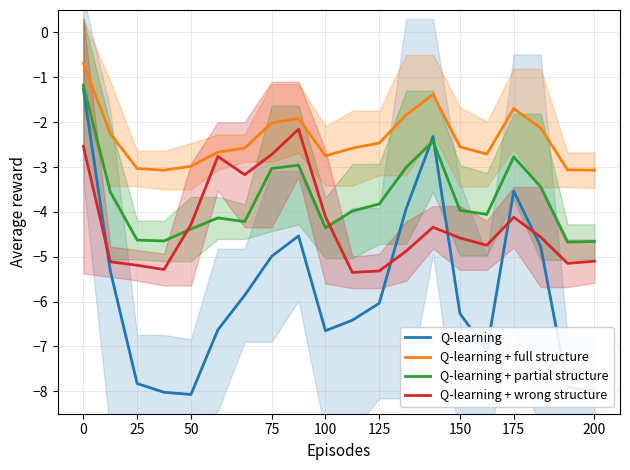

Reading left to right, transcribe all the data shown in this chart.

Q-learning: -1.3	-5.3	-7.8	-8.0	-8.1	-6.6	-5.9	-5.0	-4.5	-6.6	-6.4	-6.0	-3.9	-2.3	-6.3	-7.1	-3.5	-4.8	-7.9	-8.0
Q-learning + full structure: -0.7	-2.3	-3.0	-3.1	-3.0	-2.7	-2.6	-2.0	-1.9	-2.8	-2.6	-2.5	-1.8	-1.4	-2.6	-2.7	-1.7	-2.1	-3.1	-3.1
Q-learning + partial structure: -1.2	-3.6	-4.6	-4.6	-4.4	-4.1	-4.2	-3.0	-3.0	-4.4	-4.0	-3.8	-3.0	-2.4	-4.0	-4.1	-2.8	-3.4	-4.7	-4.7
Q-learning + wrong structure: -2.5	-5.1	-5.2	-5.3	-4.3	-2.8	-3.2	-2.7	-2.2	-4.1	-5.3	-5.3	-4.9	-4.3	-4.6	-4.7	-4.1	-4.6	-5.1	-5.1